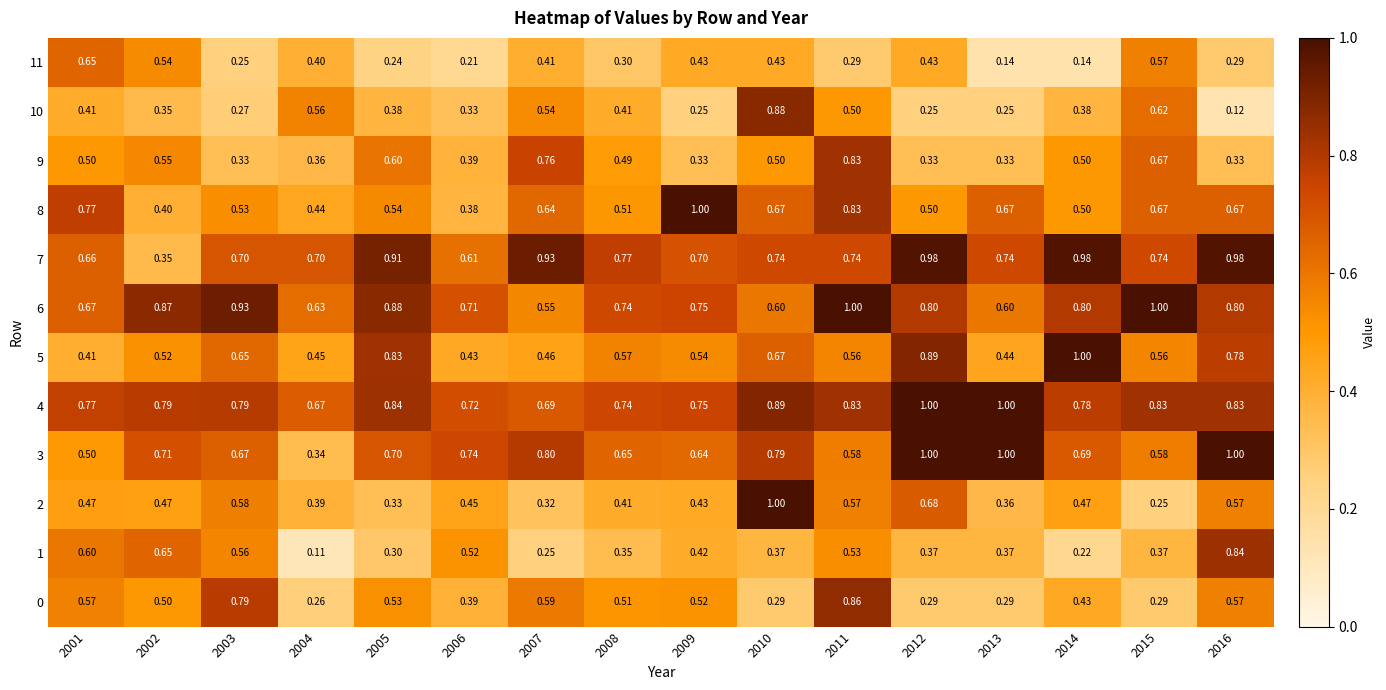

Is the value of 2 at 2007 greater than the value of 9 at 2014?

No